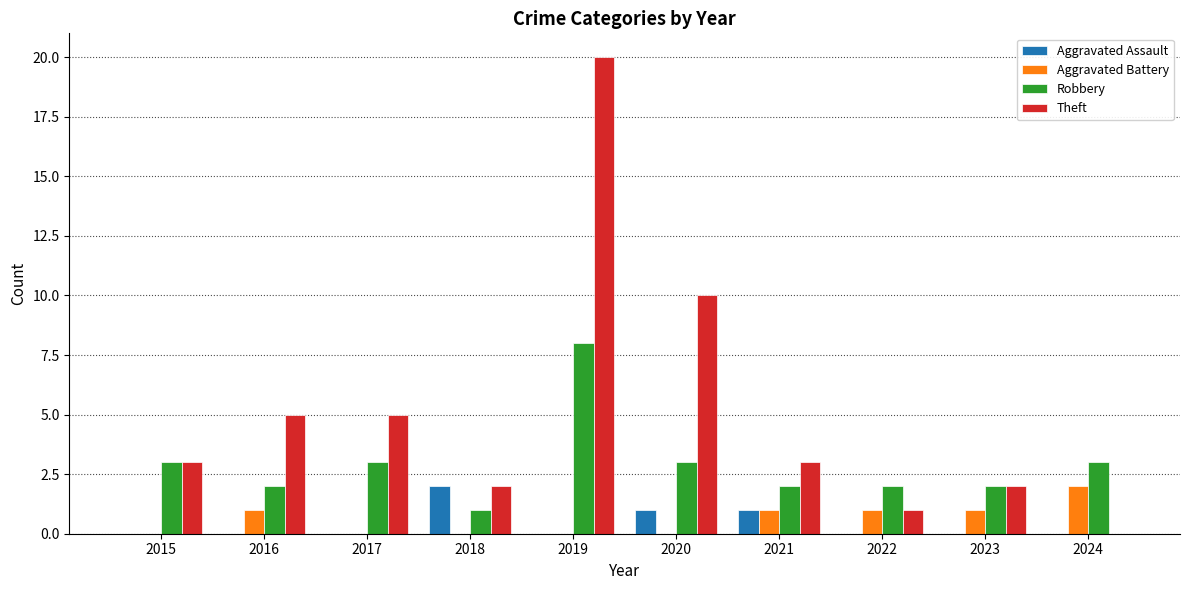

How many groups of bars are there?

10